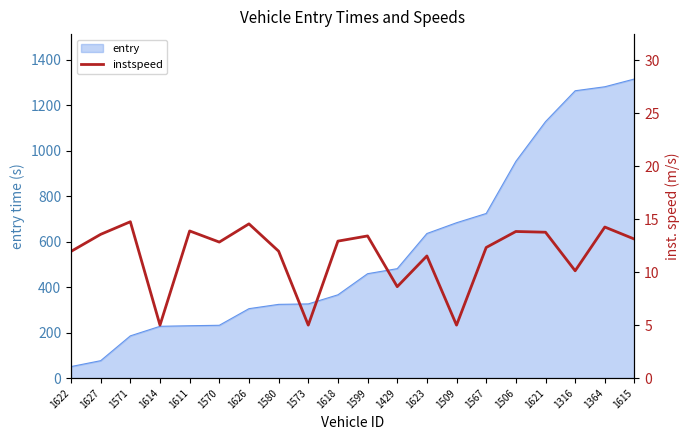

What is the highest value of the entry series?

1315.3